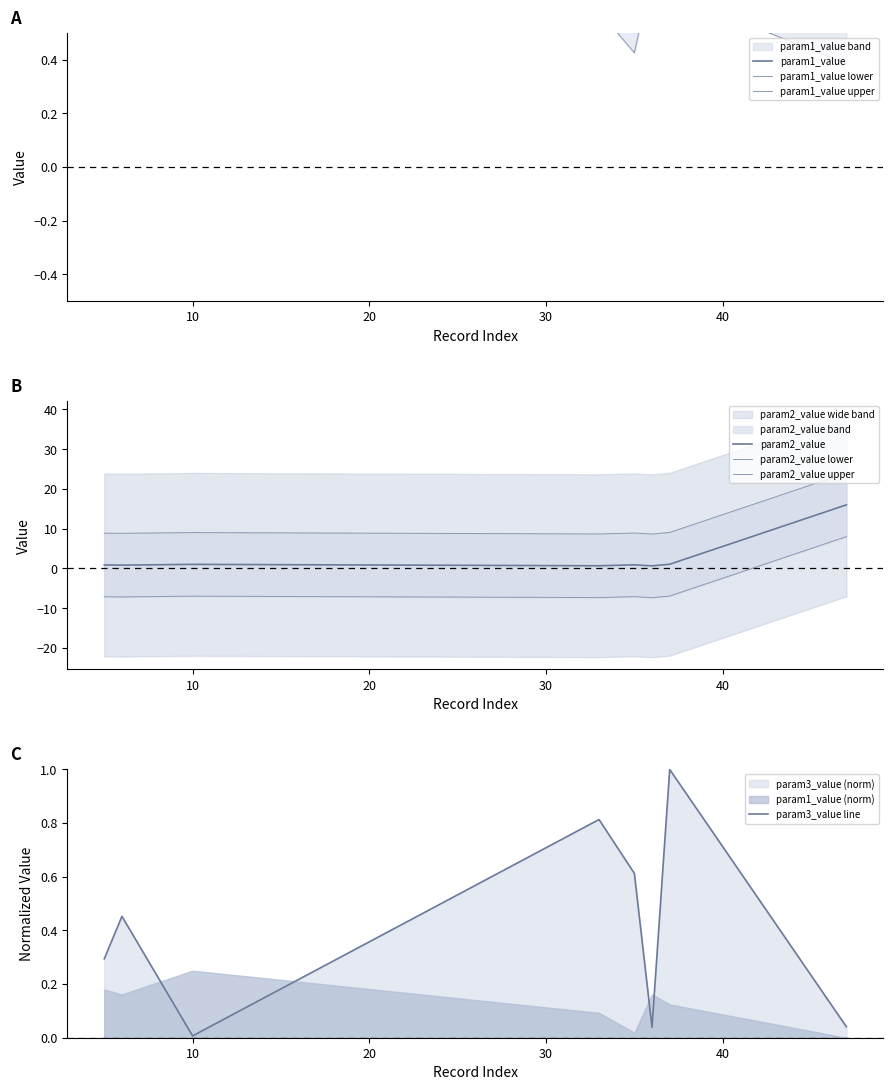

Which series has the largest range (max minus min)?

param2_value